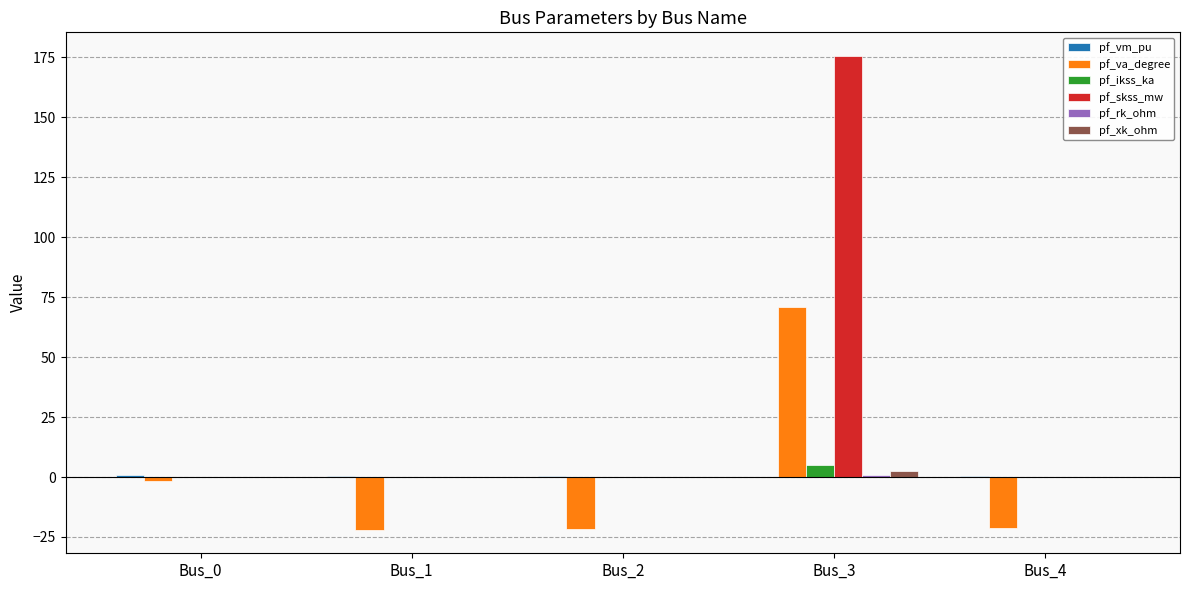

How many data points does each series have?

5